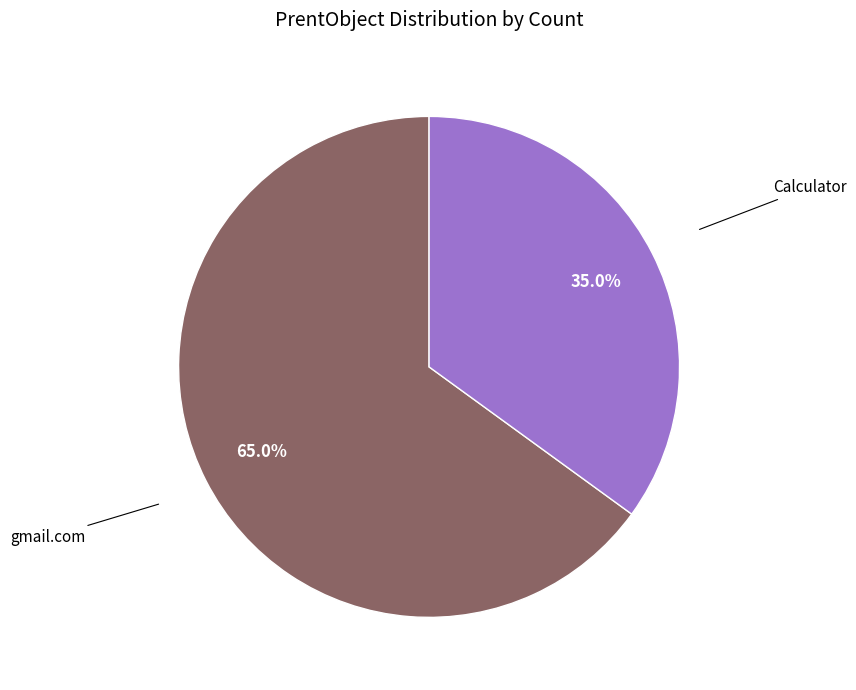

Does any single category account for the majority?

Yes